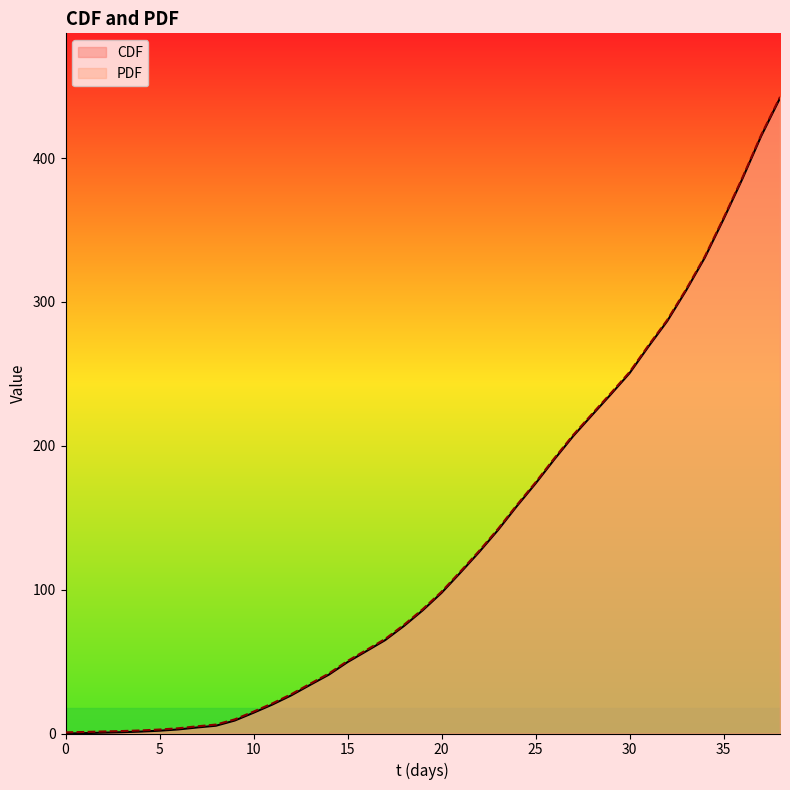

How many data points in CDF are above 85?

20